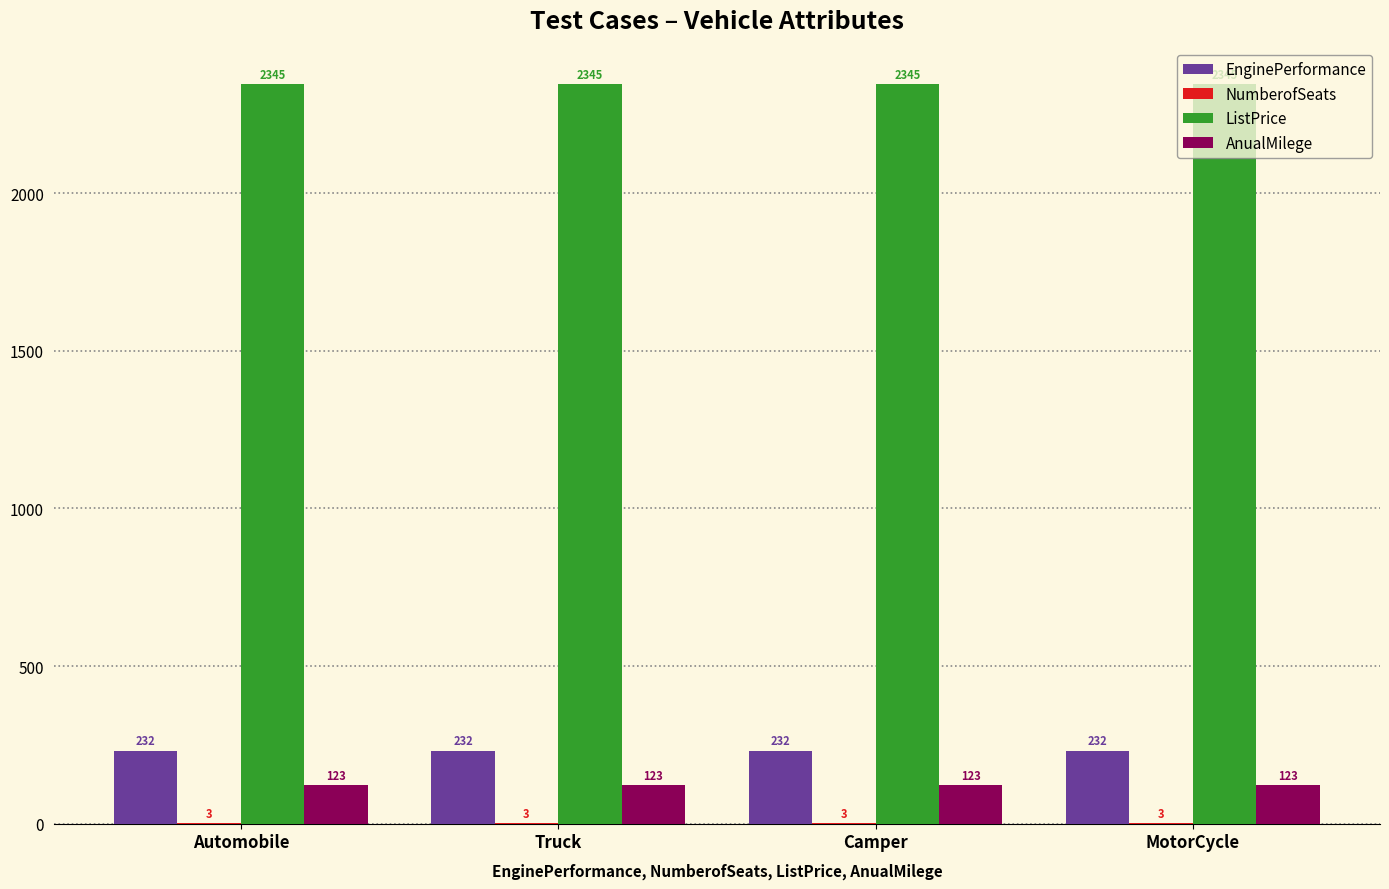

What value does the ListPrice series have at Camper?

2345